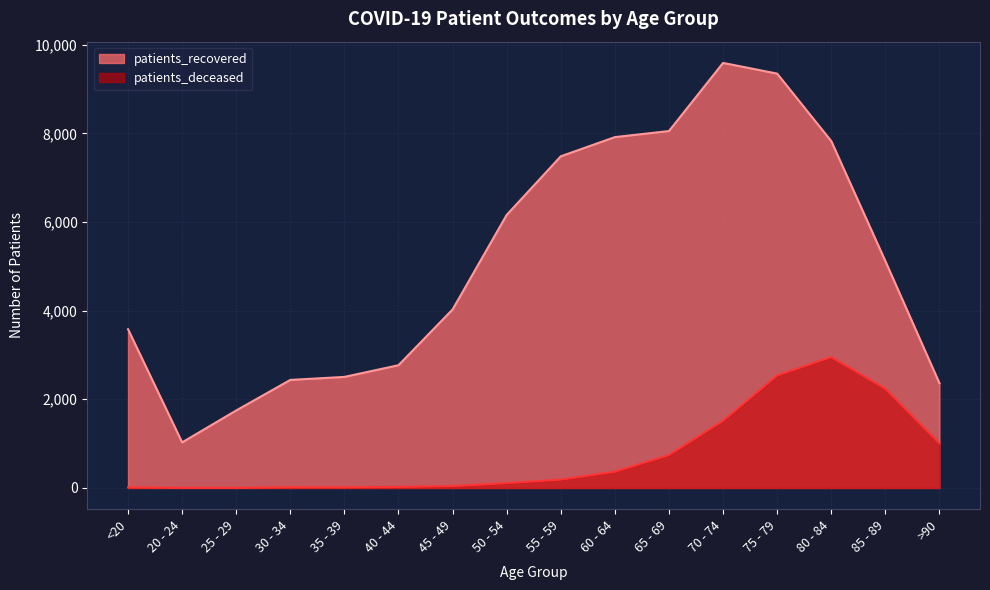

How many interior local valleys does the patients_recovered series have?

1